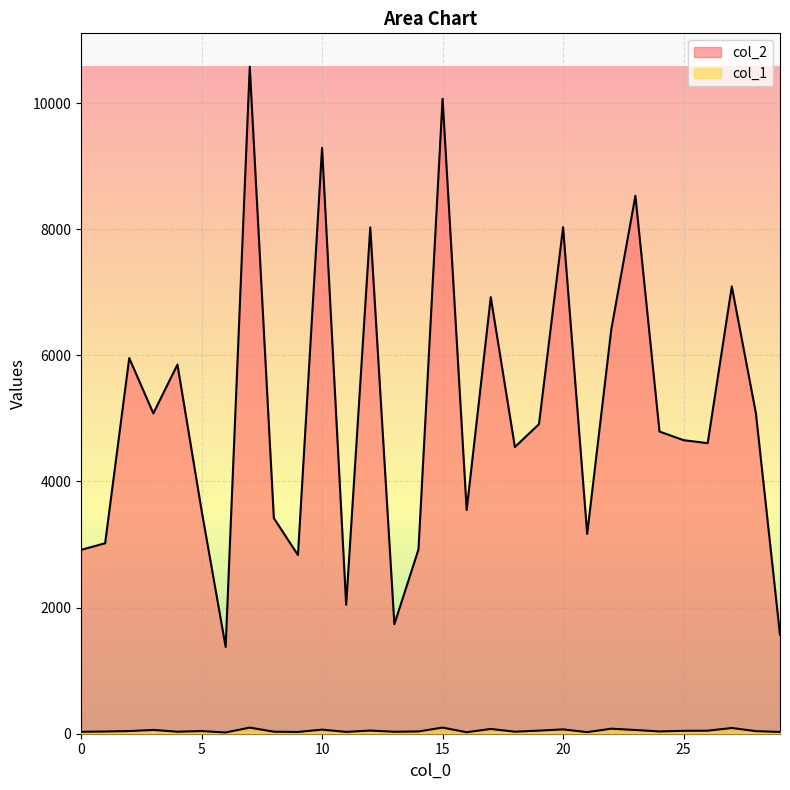

At which label does col_2 first exceed 4791?

2